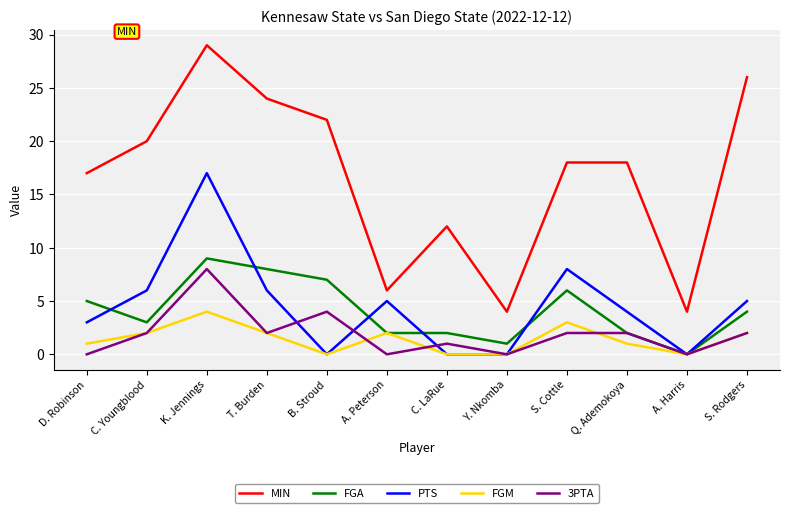

What position from the right is C. Youngblood?

11